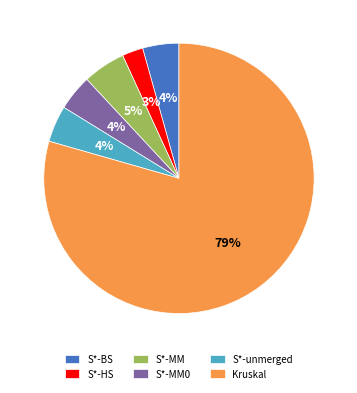

Which category accounts for the majority?

Kruskal